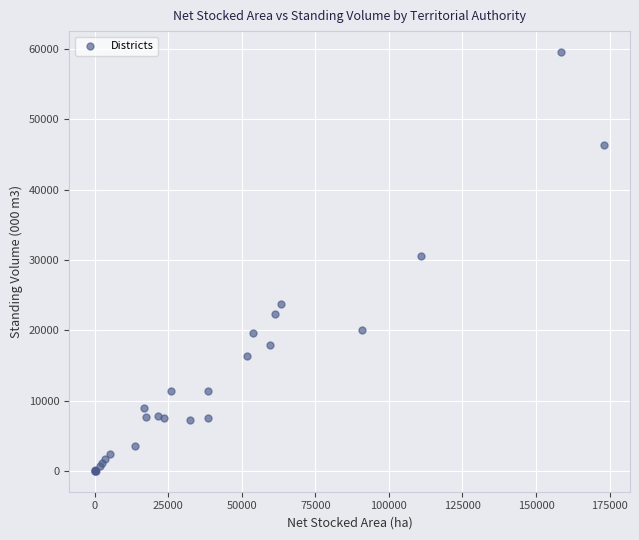

What Y value in the scatter plot is closest to 29788?

30520.3